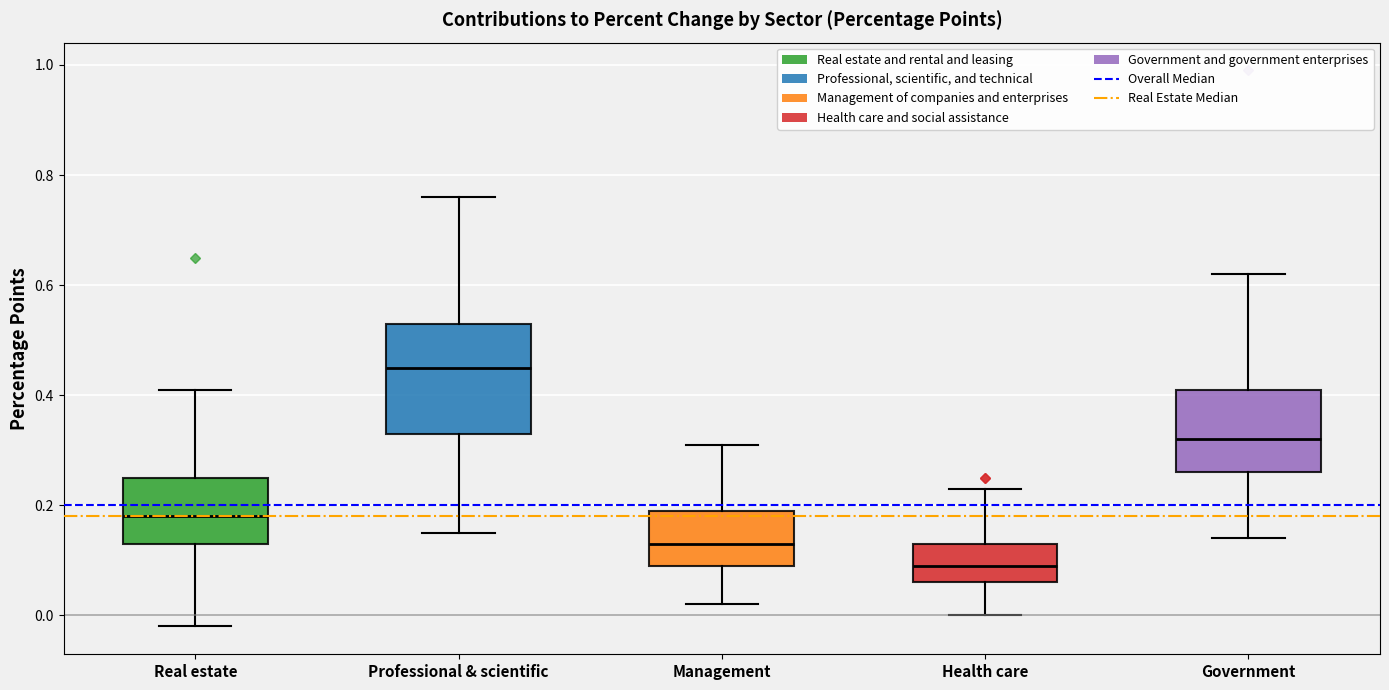

Where does the lower whisker of the box for Health care end on the y-axis? The values are not printed on the chart, so give them approximately, as read against the axis.

0.00